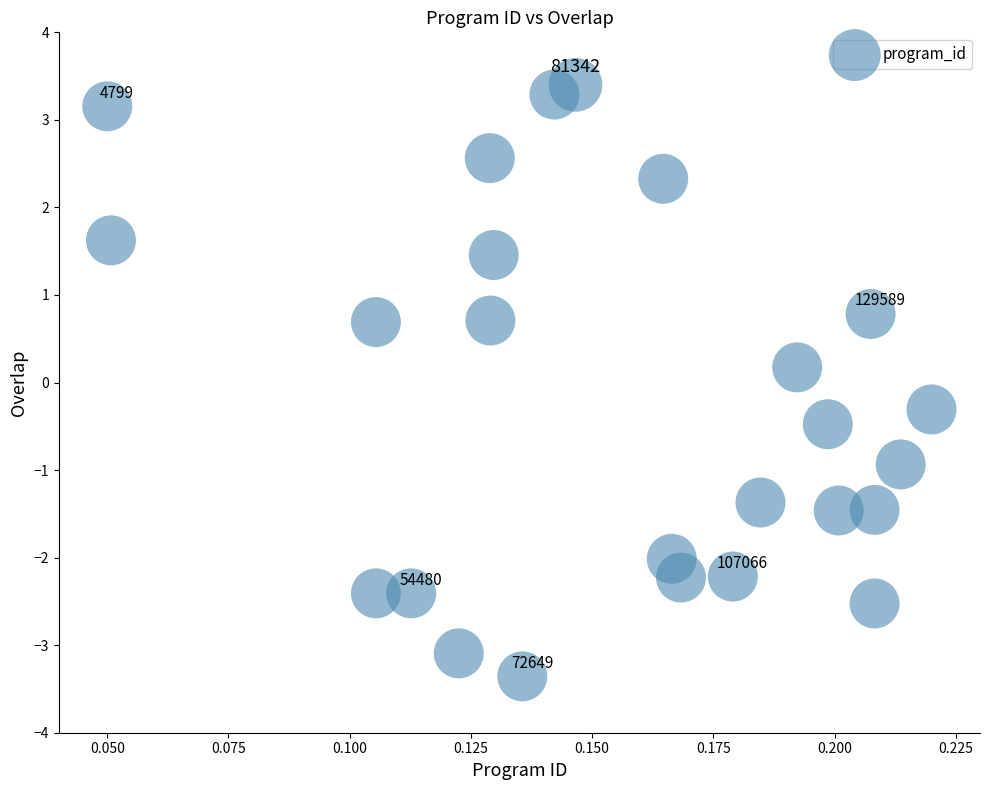

What is the range of Y values (max minus min)?

6.8